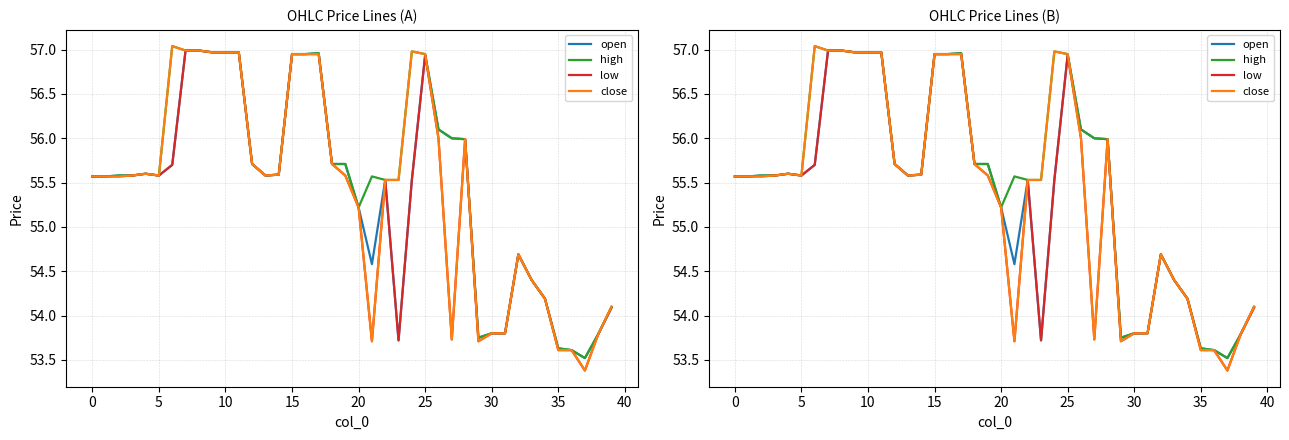

True or false: low and close intersect in this chart.

False